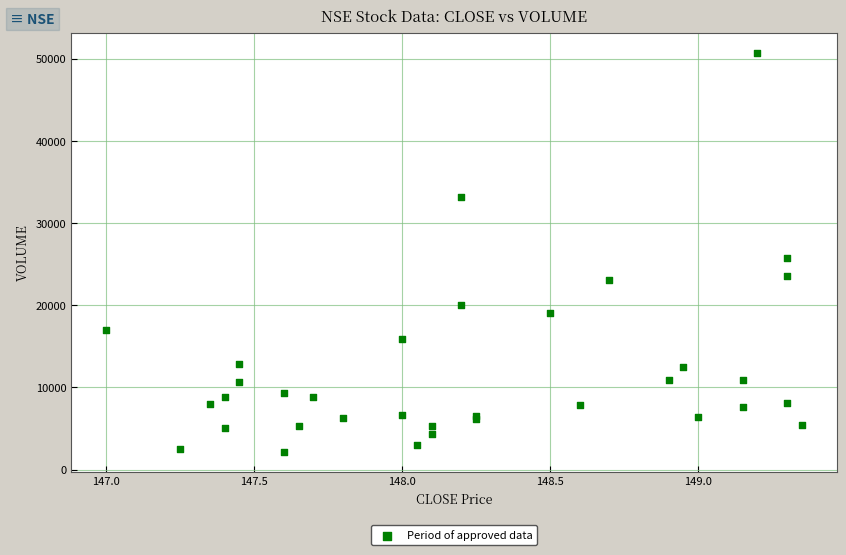

What Y value in the scatter plot is closest to 26451?

25732